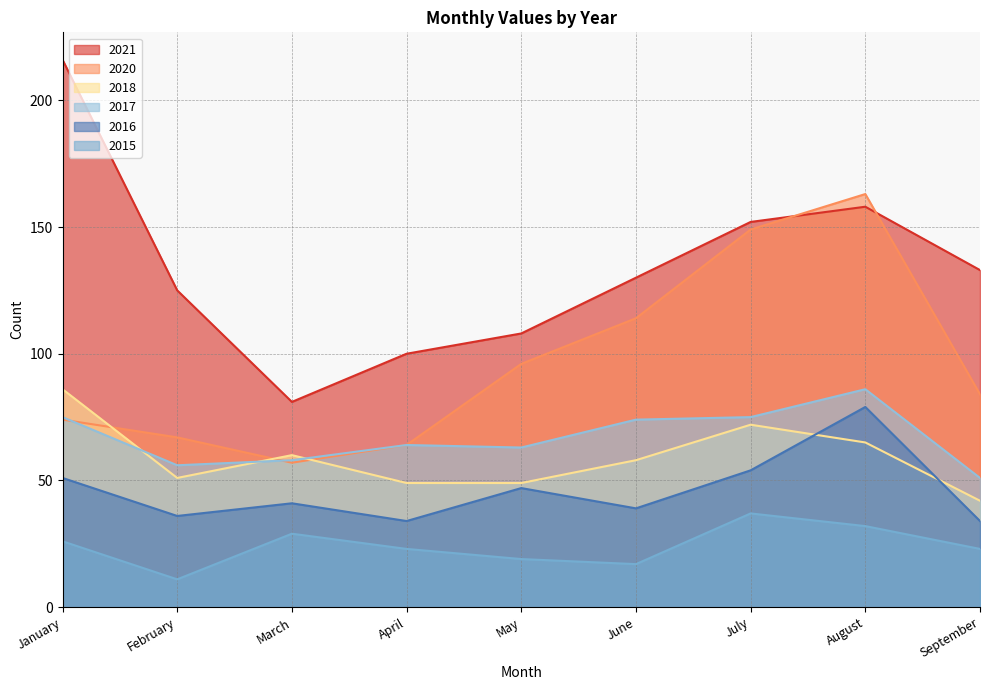

What is the difference between the maximum and minimum values in the 2021 series?

135